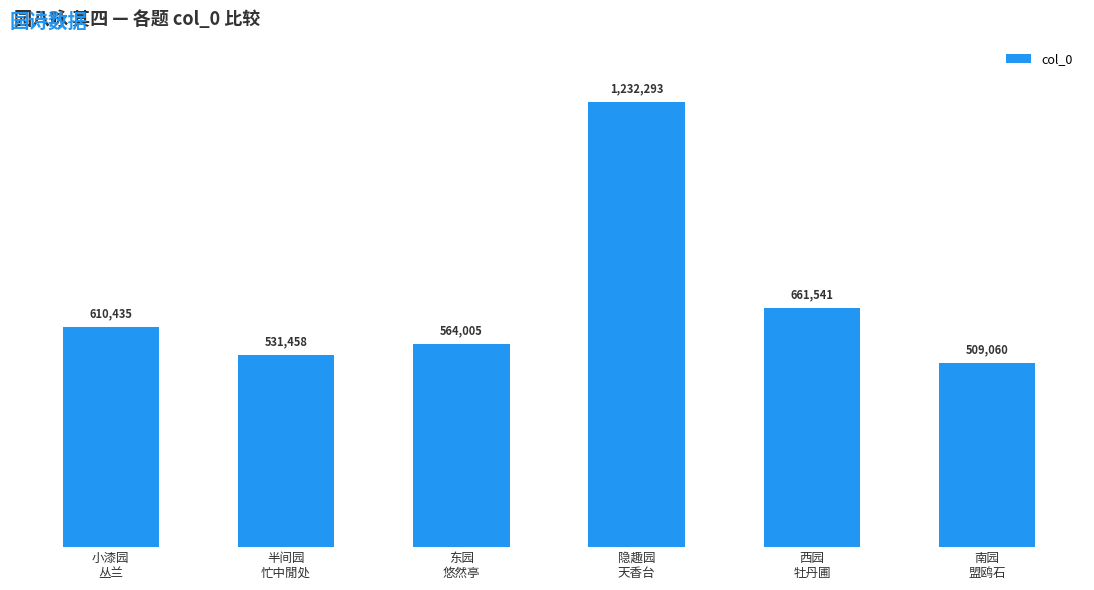

Are the bars horizontal?

No